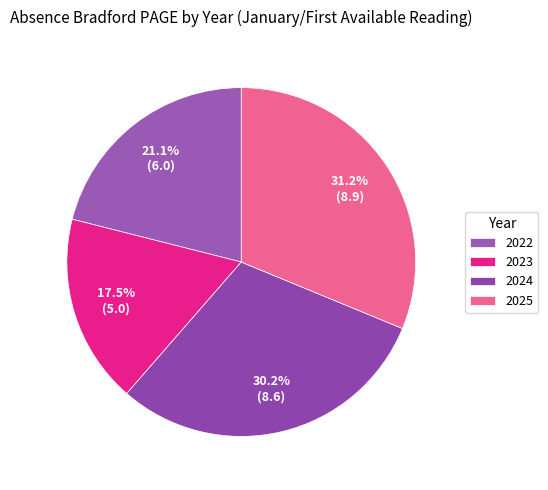

To the nearest percent, what is the average slice percentage?

25%